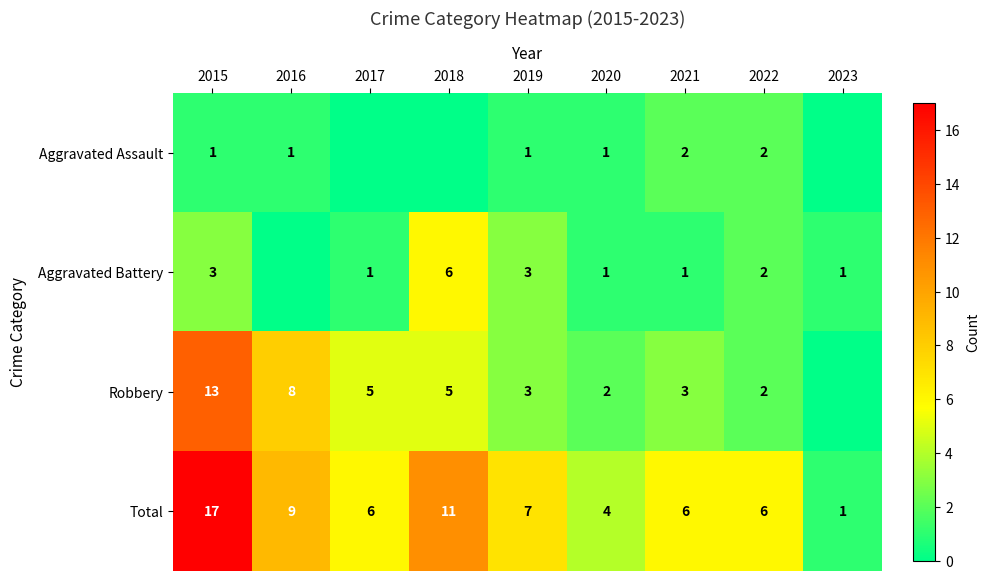

What is the difference between the maximum and minimum values in the Total series?

16